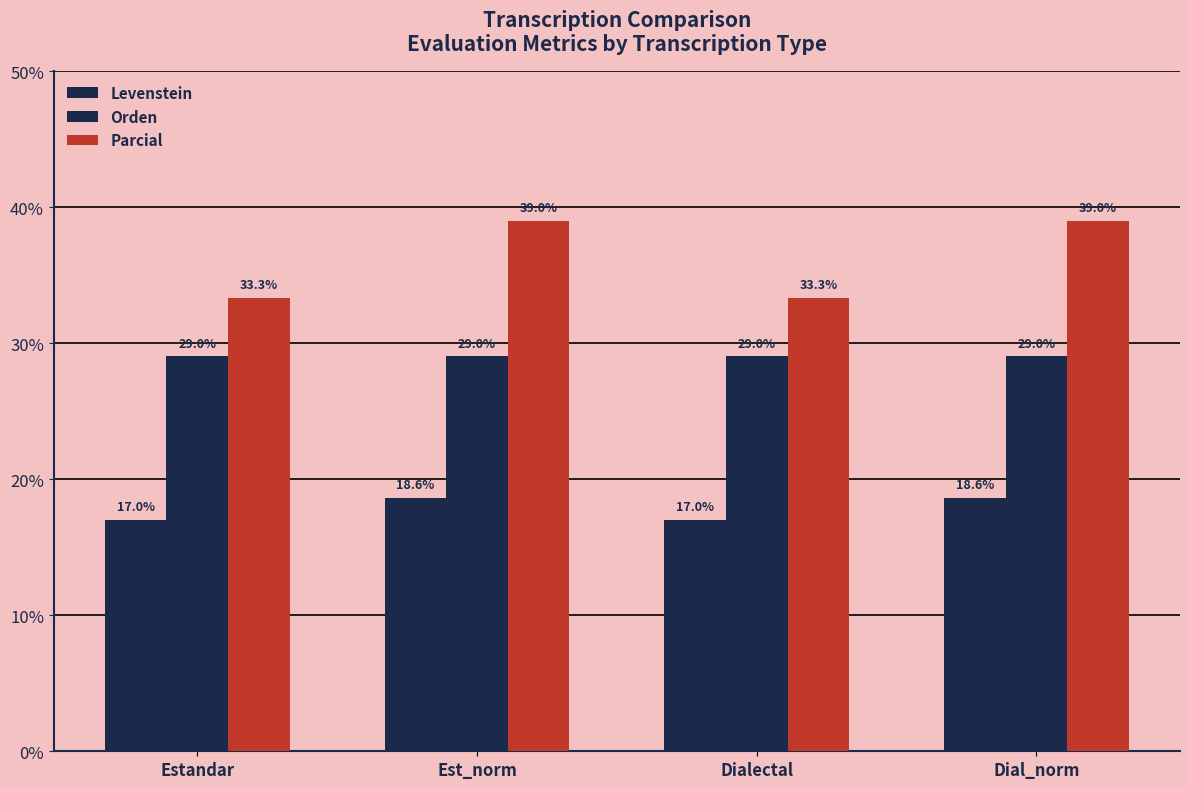

What is the maximum value shown in the chart?

39.0